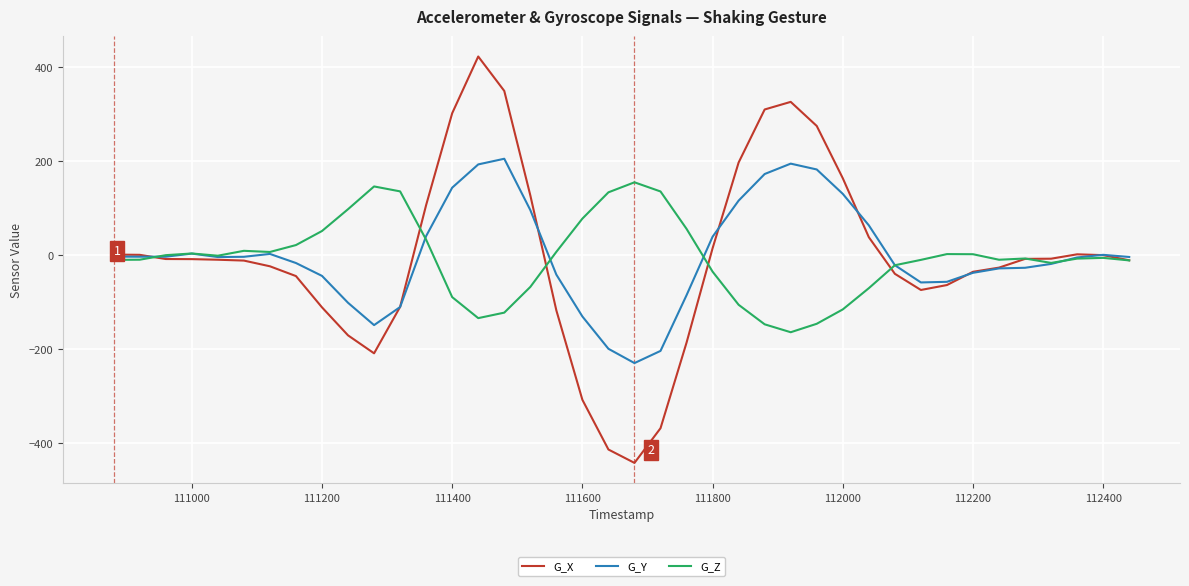

What is the minimum value shown in the chart?

-441.2